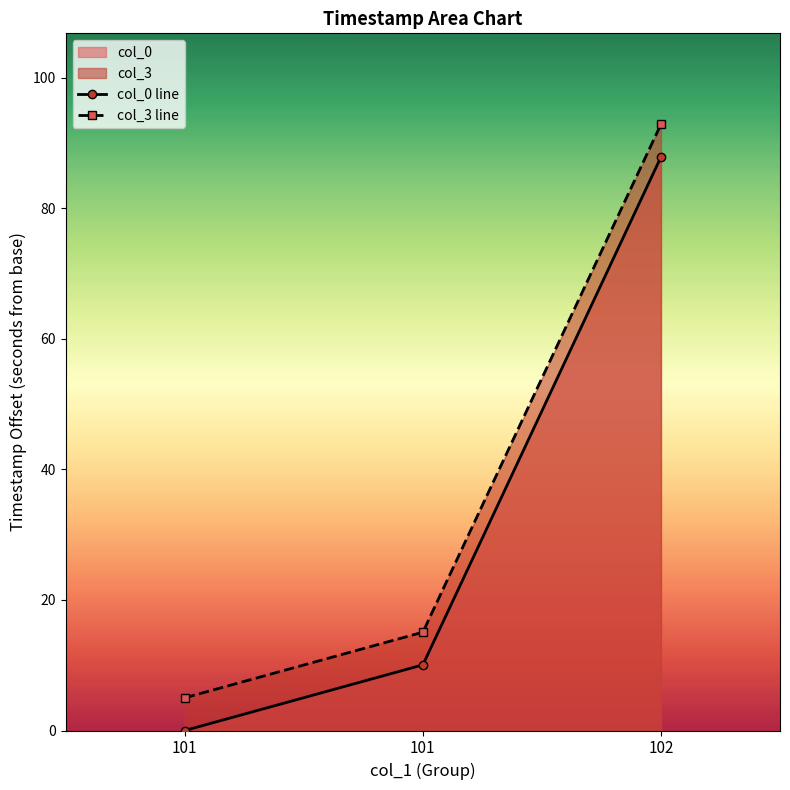

What are all the series names shown in the legend?

col_0, col_3